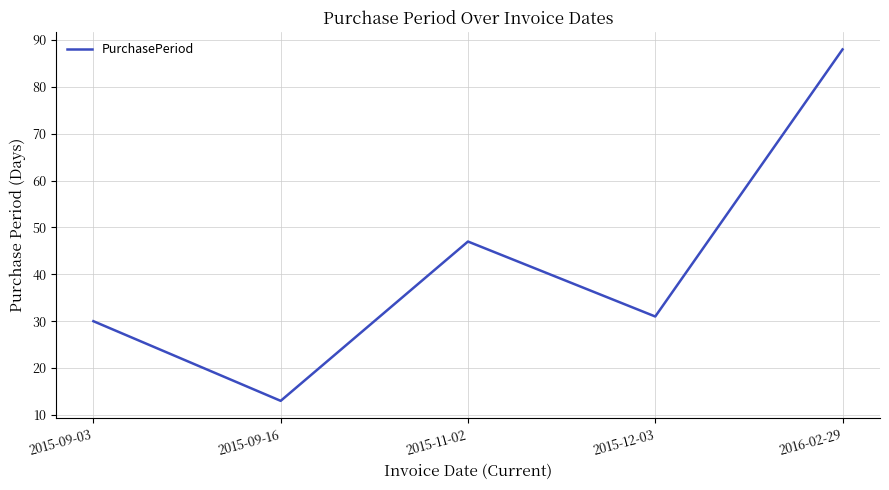

At which category does the data reach its first local peak?

2015-11-02